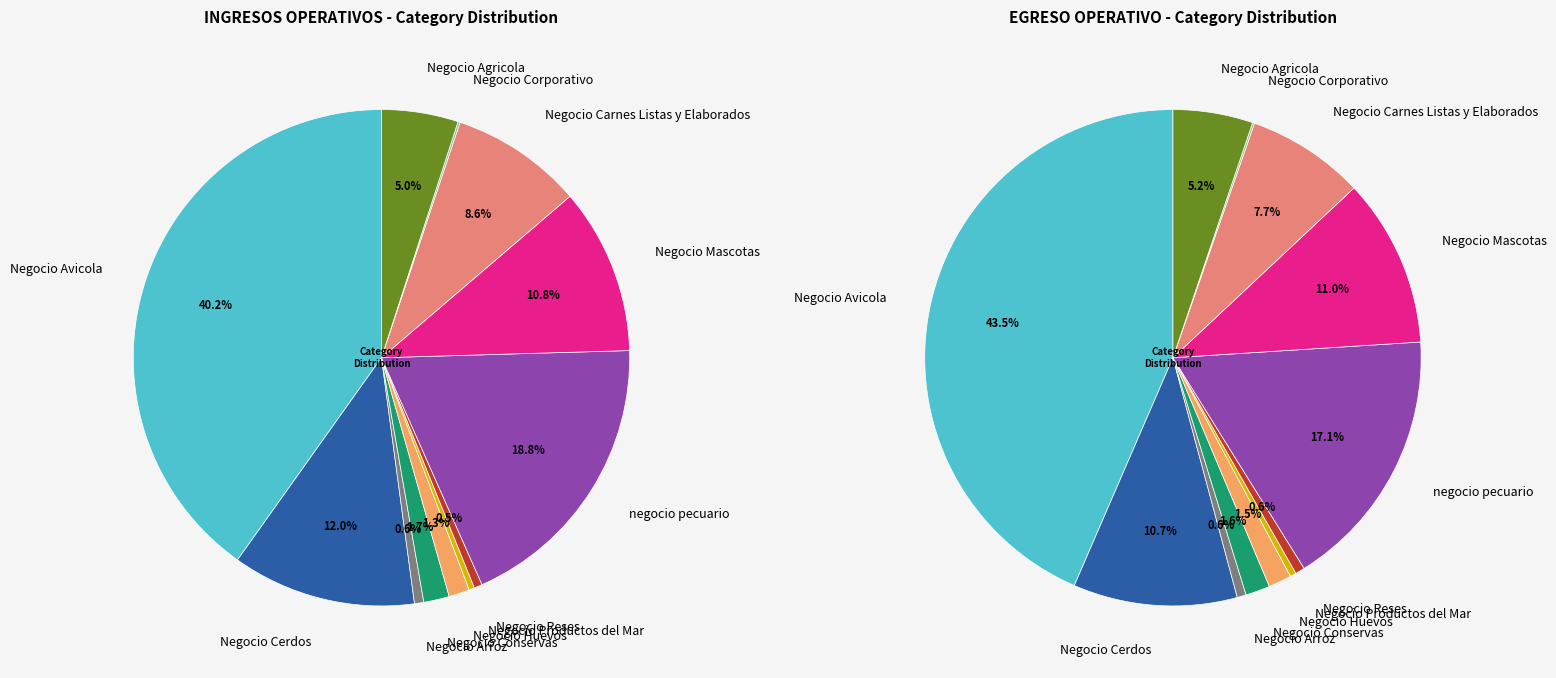

Does Negocio Reses represent more than half of the total?

No